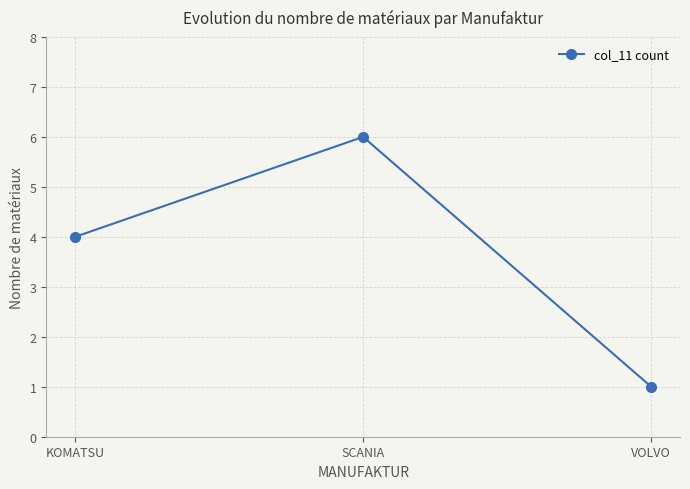

How many categories are shown in the chart?

3